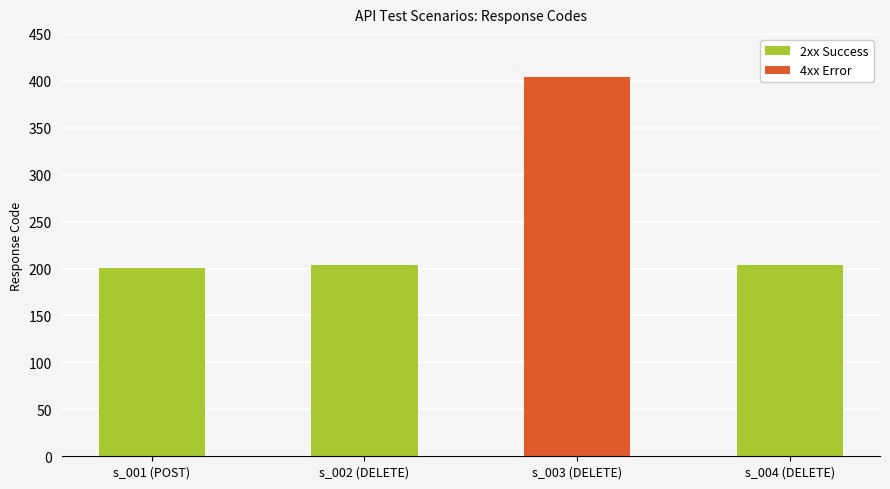

What is the label of the 1st bar from the right?

s_004 (DELETE)